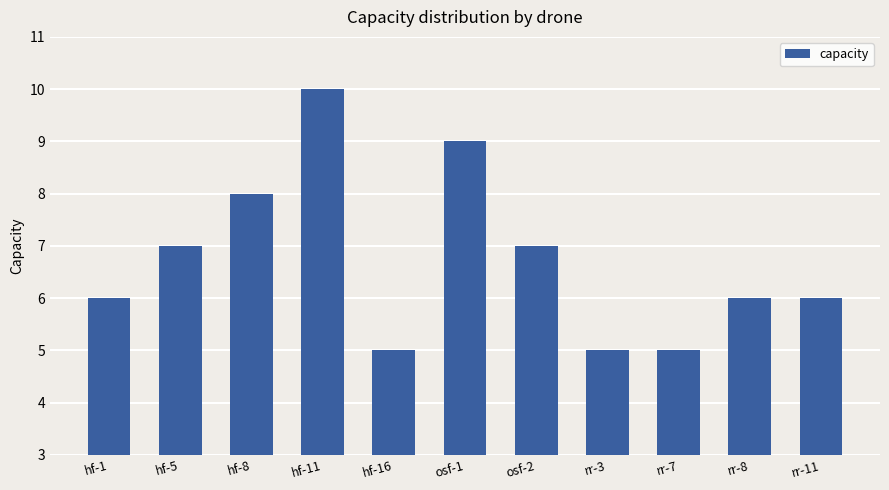

Which has a higher value, hf-8 or osf-2?

hf-8